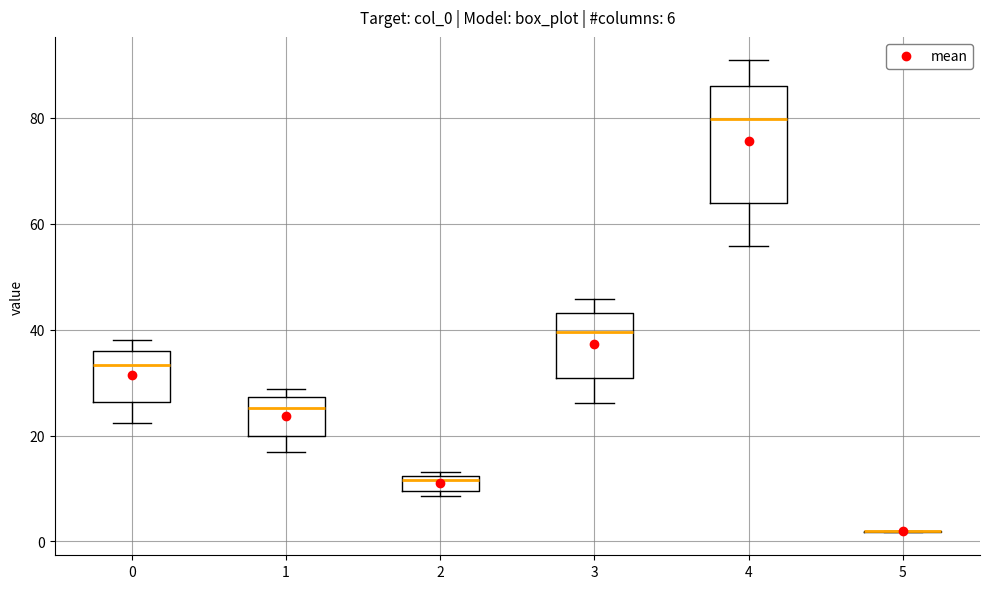

Which box is the tallest, from its lower edge to its upper edge?

4